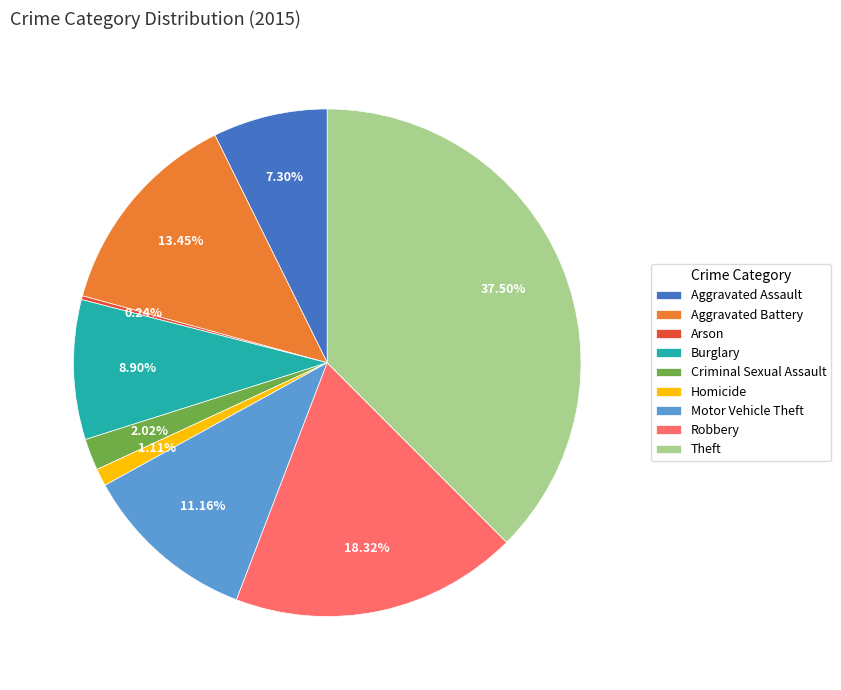

Which slice is the largest?

Theft